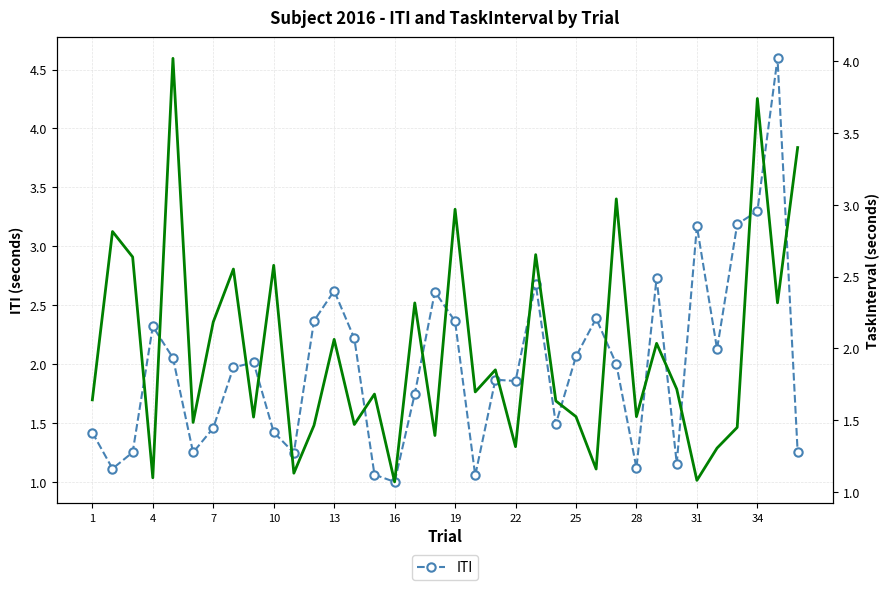

True or false: ITI has a value of 1.4 at 13.

False